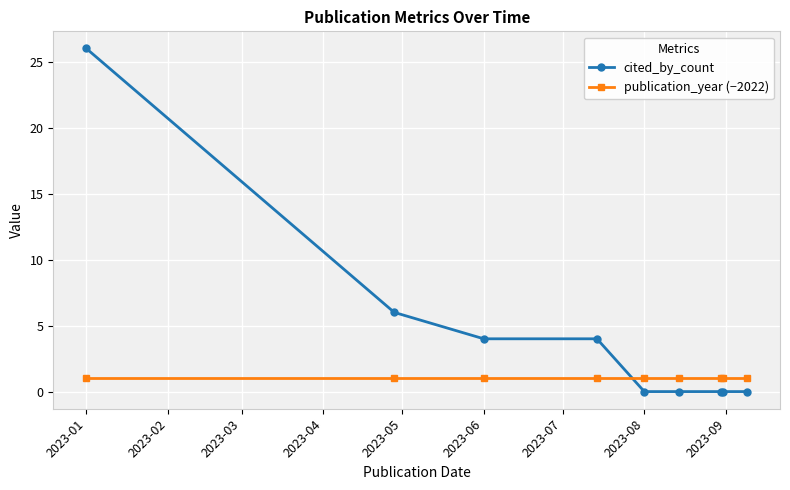

What is the difference between the maximum and minimum values in the cited_by_count series?

26